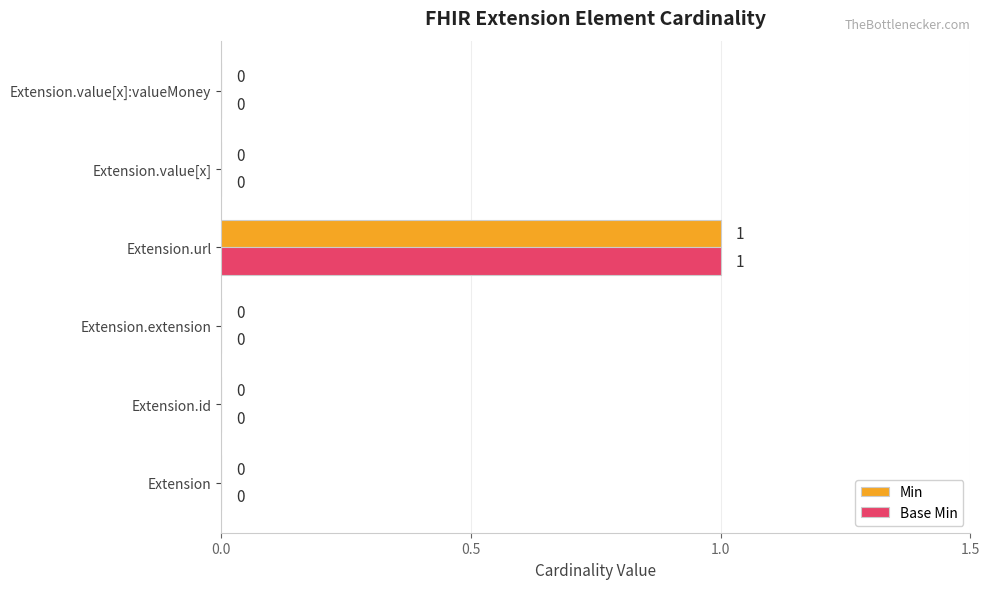

The value of Base Min at Extension.id is 0. True or false?

True